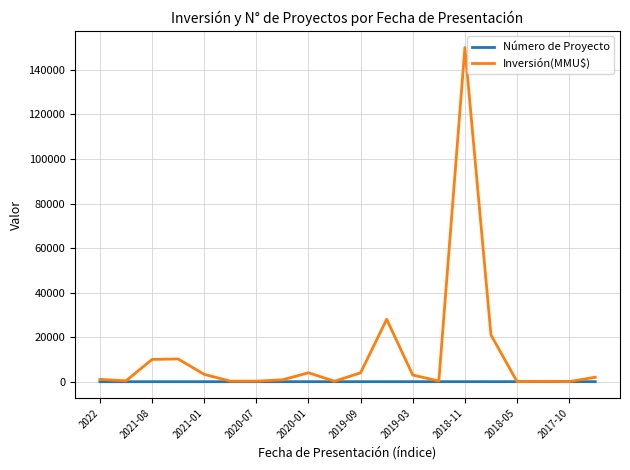

What is the highest value of the Inversión(MMU$) series?

150000